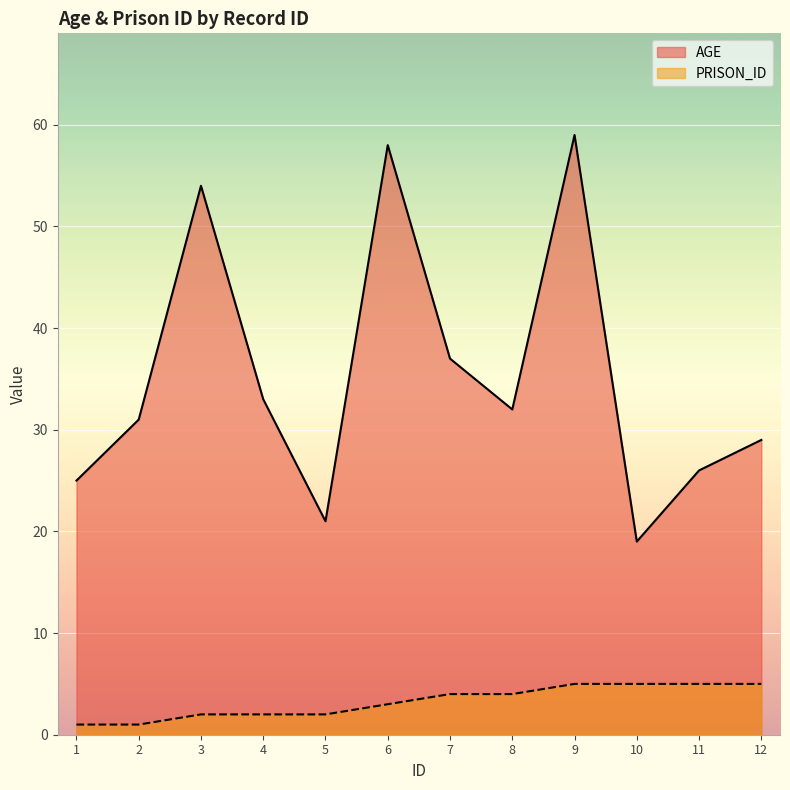

How many lines are shown in the chart?

2